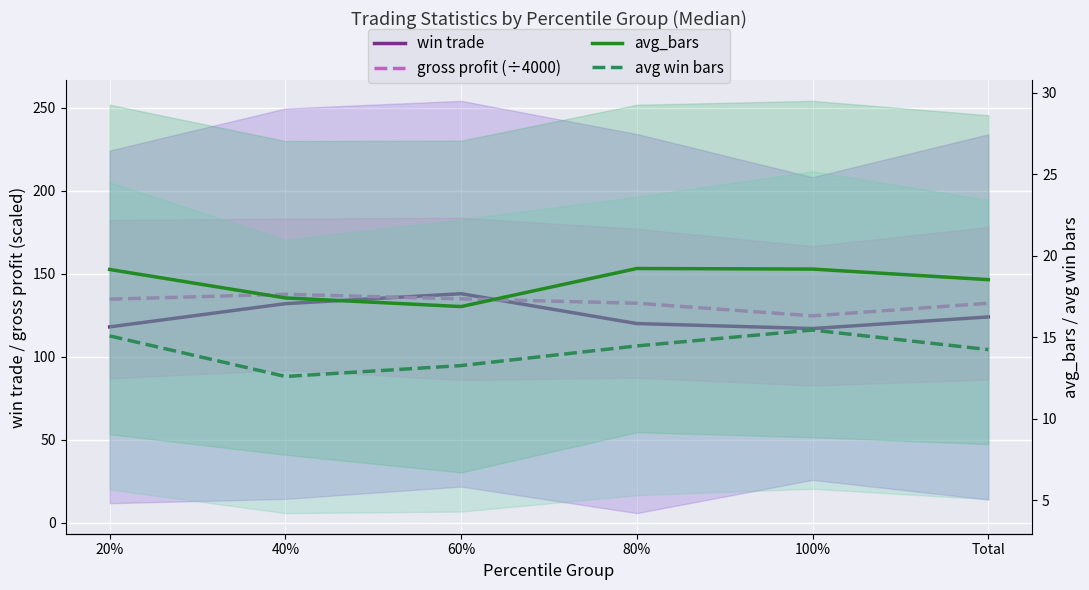

Is it true that avg_bars equals 19.2 at 80%?

True